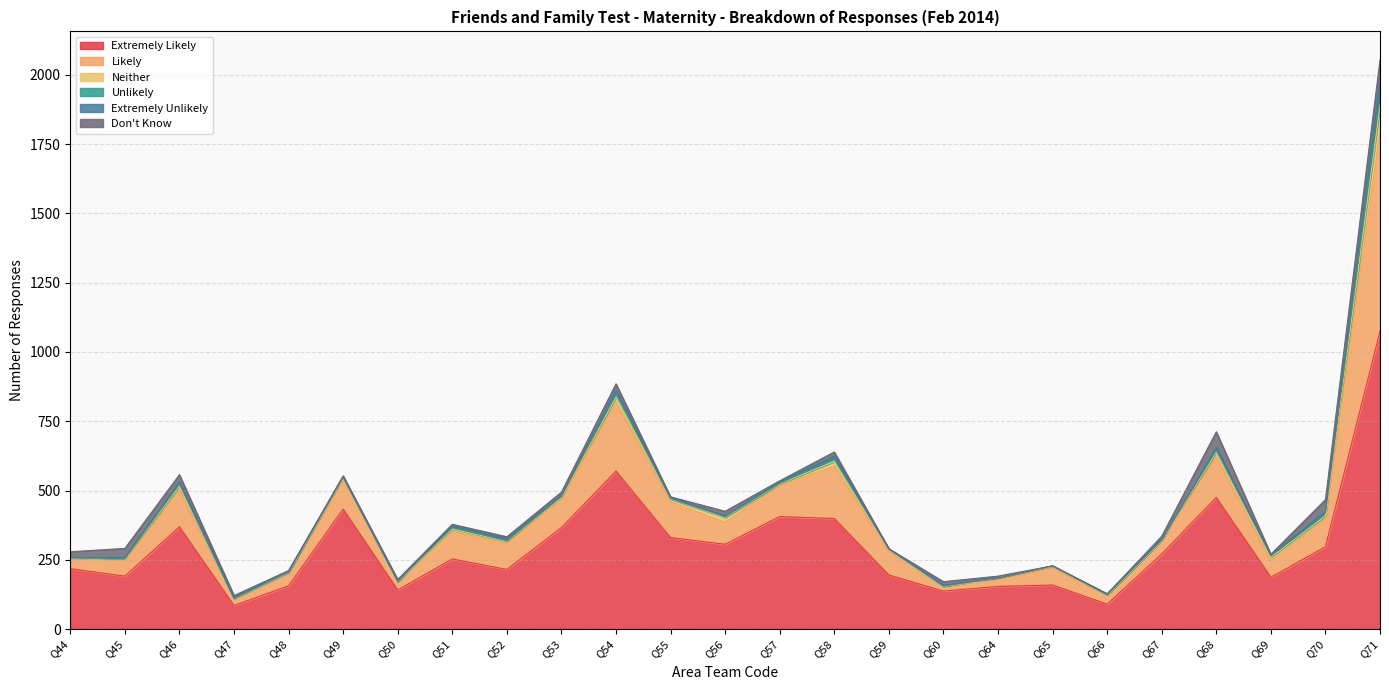

Reading left to right, extract all data points from this chart.

Extremely Likely: 218	191	369	85	156	433	141	253	215	366	570	330	306	406	399	195	137	154	159	90	271	475	187	297	1074
Likely: 37	55	132	22	48	107	30	99	93	105	248	129	79	112	189	84	17	24	61	29	47	146	59	99	718
Neither: 2	7	15	3	1	6	1	9	9	3	19	10	18	6	17	5	0	7	5	3	3	17	13	12	95
Unlikely: 0	1	9	0	1	2	0	6	2	4	17	2	3	2	12	5	1	0	3	1	1	9	6	13	56
Extremely Unlikely: 1	4	5	3	2	1	2	4	7	3	8	3	2	5	7	0	3	0	0	4	1	7	2	3	41
Don't Know: 21	33	27	8	3	4	5	7	7	13	23	3	17	4	15	1	13	6	0	0	12	58	3	43	70